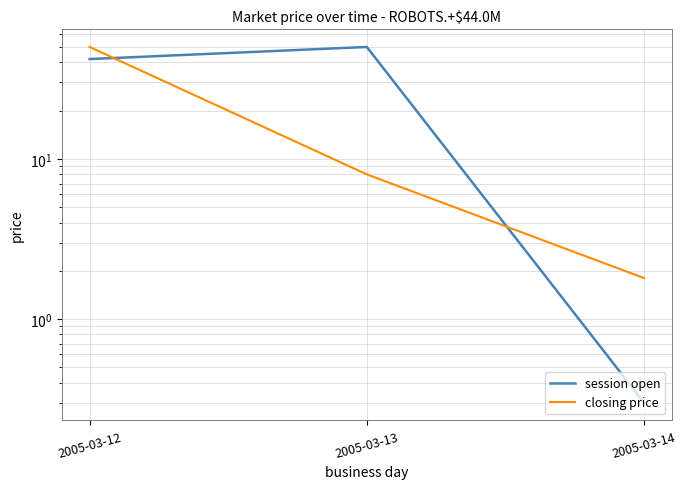

Reading left to right, transcribe all the data shown in this chart.

session open: 2005-03-12=42.0	2005-03-13=50.0	2005-03-14=0.3
closing price: 2005-03-12=50.0	2005-03-13=8.0	2005-03-14=1.8